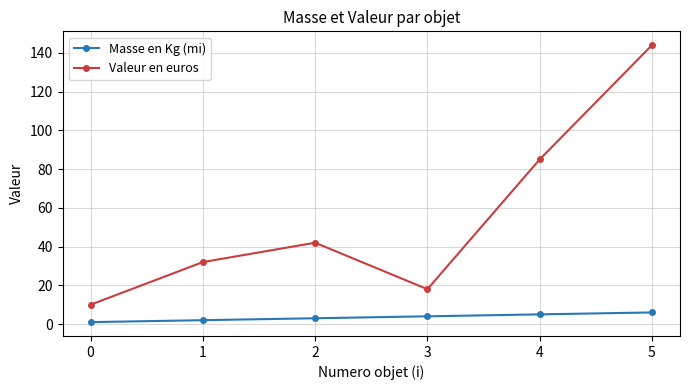

List the series in order of their overall mean, highest first.

Valeur en euros, Masse en Kg (mi)